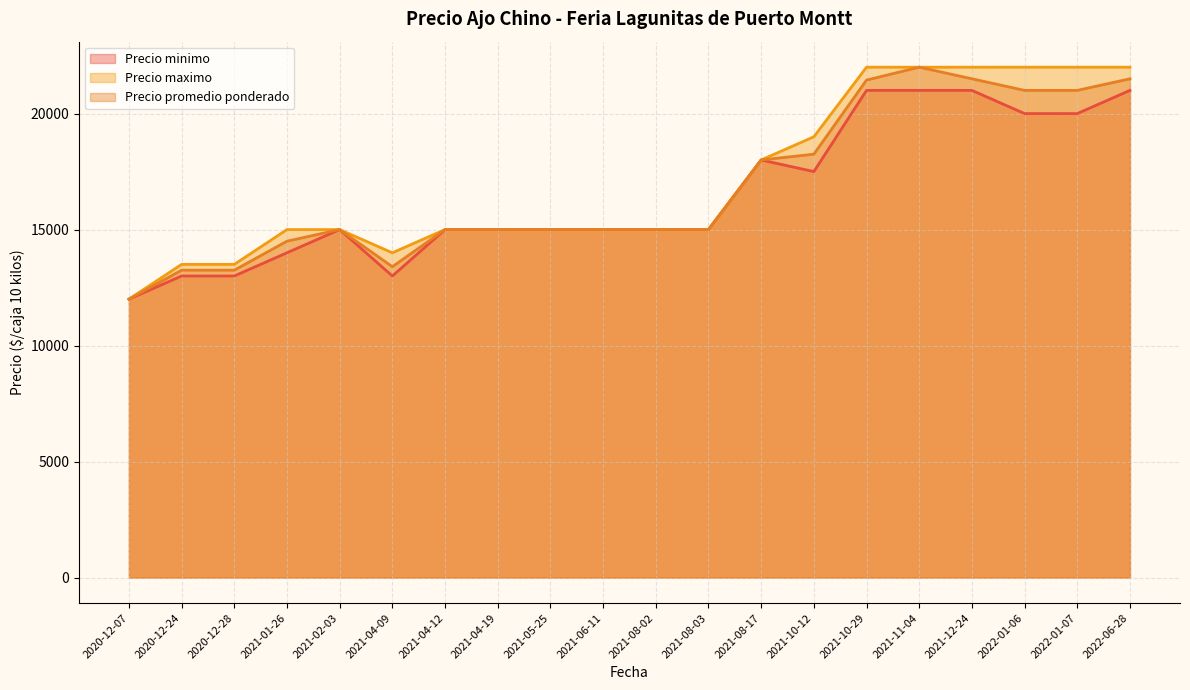

True or false: Precio promedio ponderado and Precio maximo intersect in this chart.

False